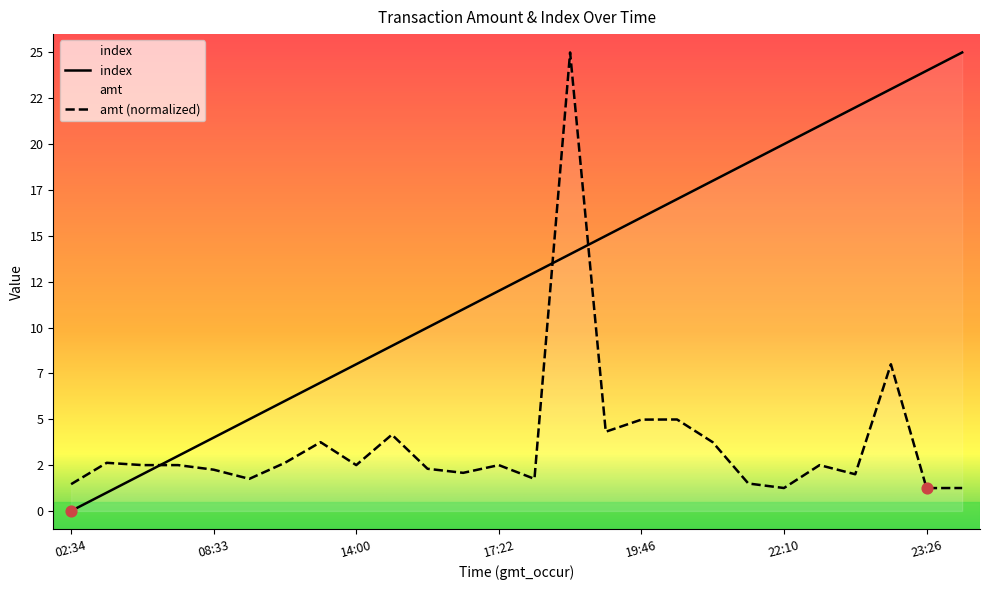

At which category is the sum across all series the highest?

2023-09-02 18:42:55